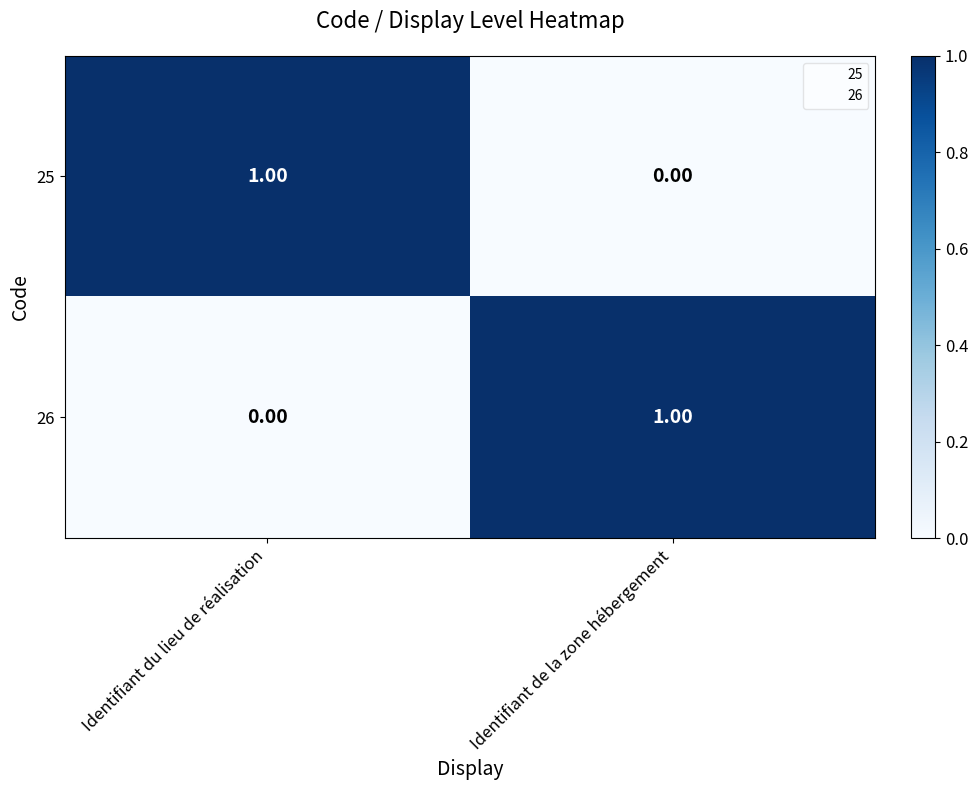

List the labels in order of 25 value, smallest first.

Identifiant de la zone hébergement, Identifiant du lieu de réalisation